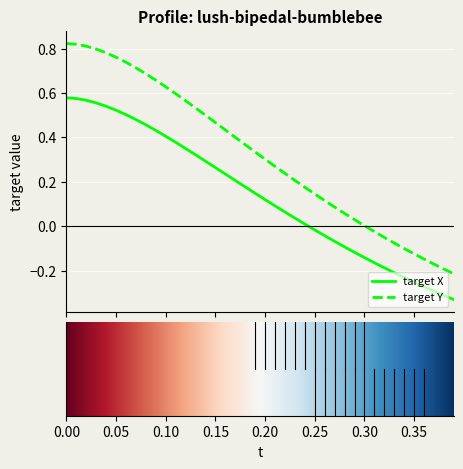

What is the difference between the maximum and minimum values in the target Y series?

1.0